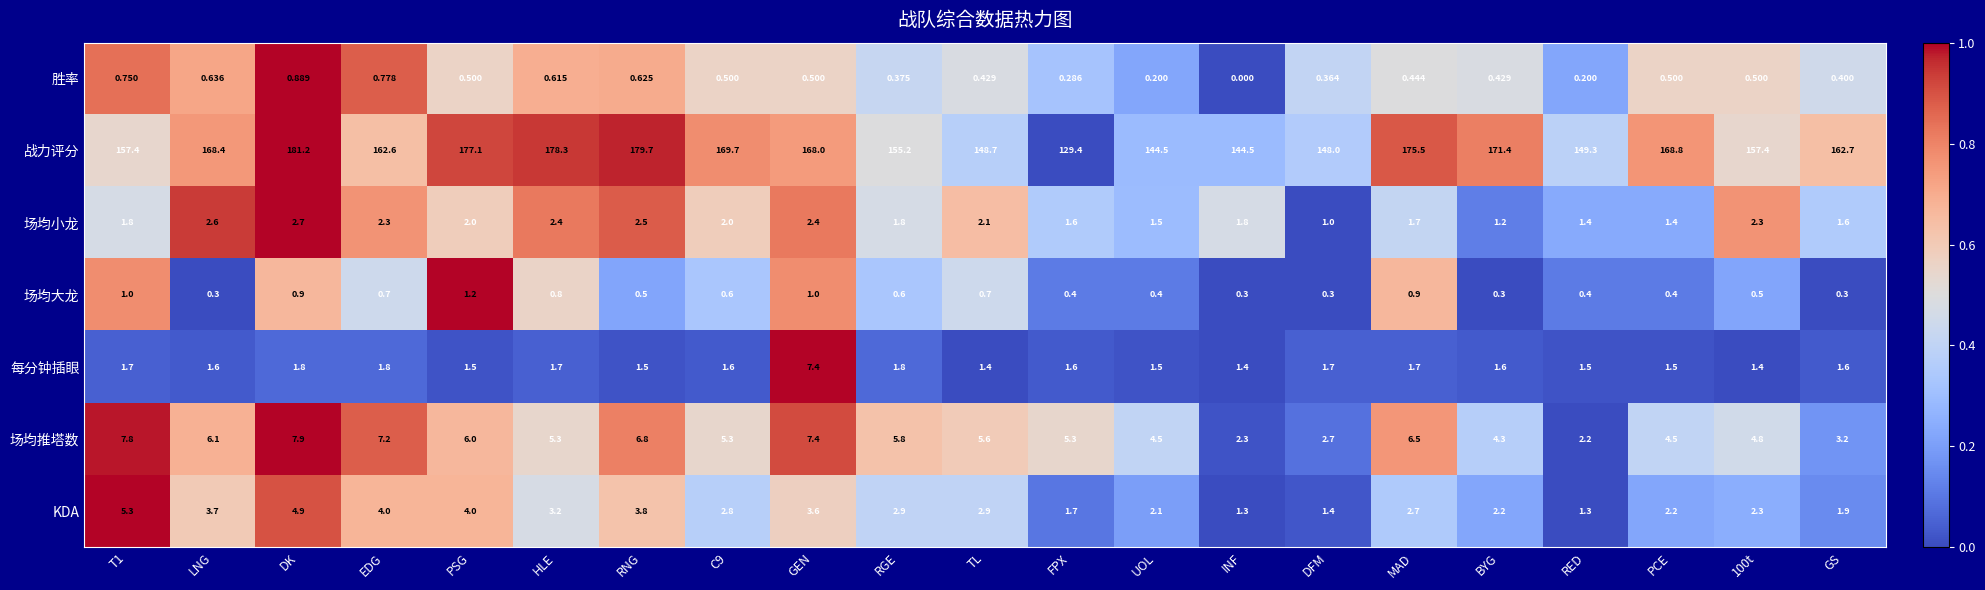

Which category has the highest value in the 场均大龙 series?

PSG